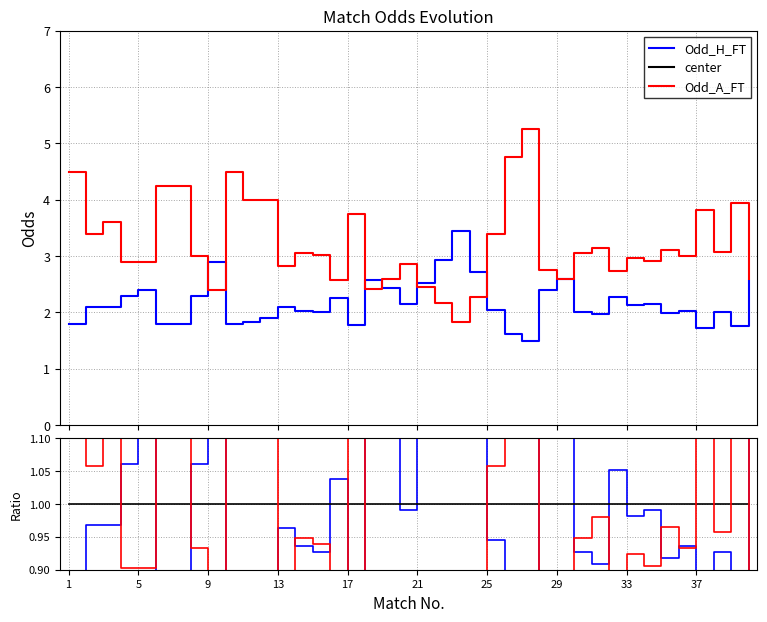

At which label is center closest to 1?

1